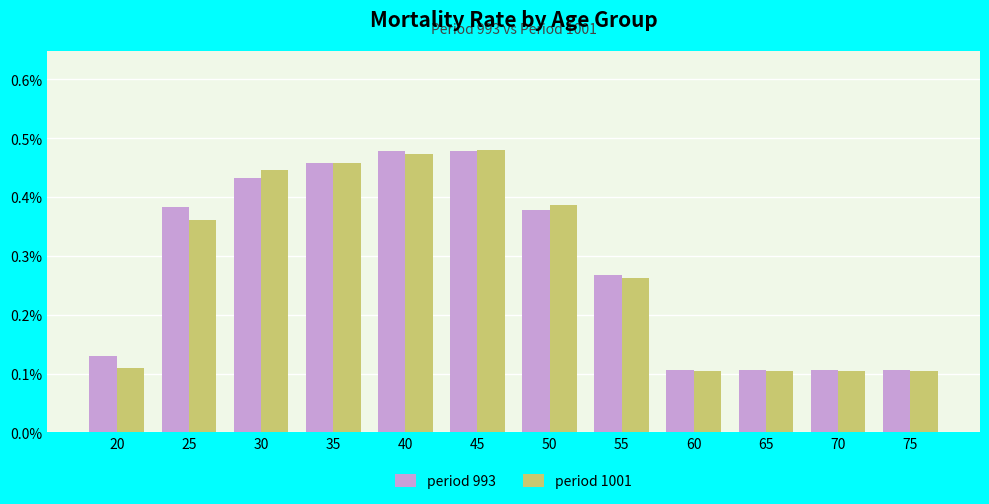

What are all the series names shown in the legend?

period 993, period 1001